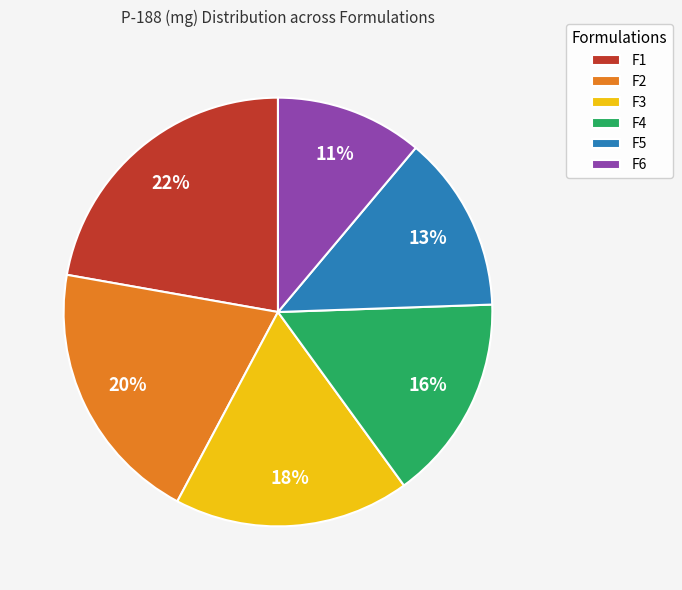

Rank the categories by value from highest to lowest.

F1, F2, F3, F4, F5, F6